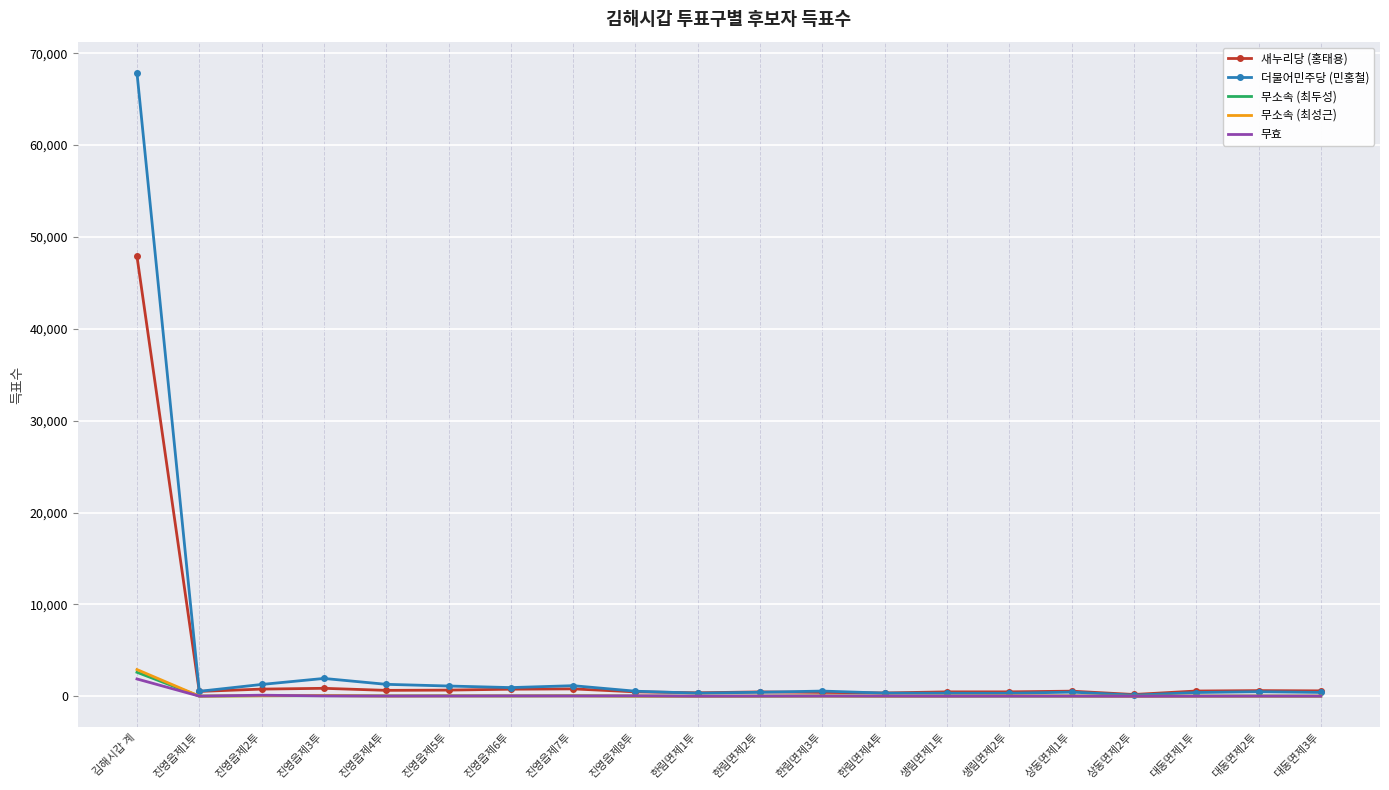

What is the maximum value shown in the chart?

67866